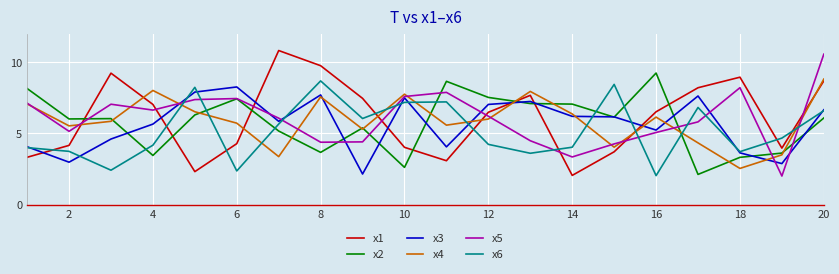

What is the smallest value displayed?

2.0